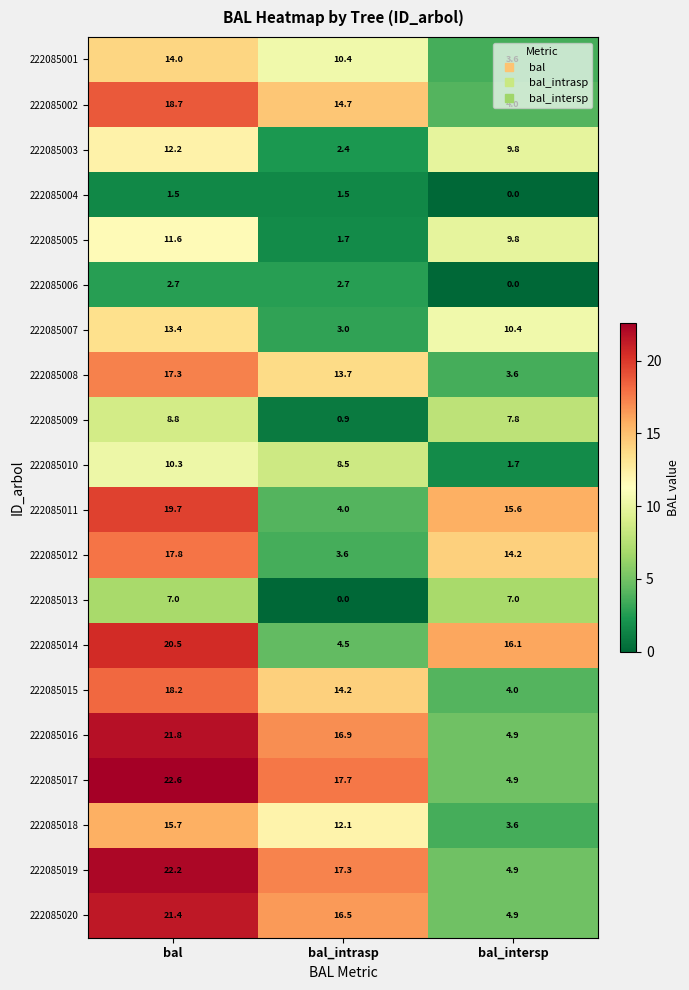

Where is 222085005 nearest to the value 6?

bal_intersp